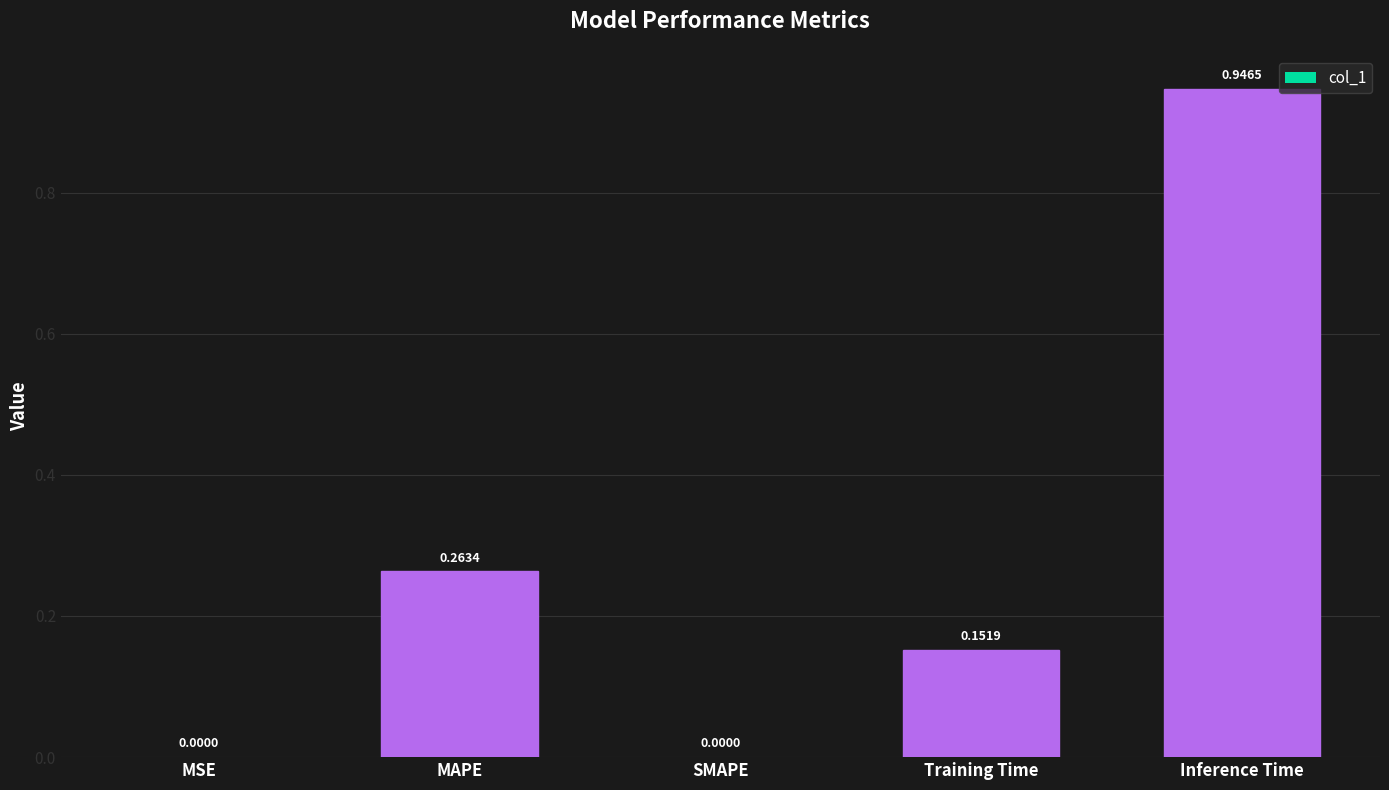

What is the change in value from Training Time to Inference Time?

+0.8